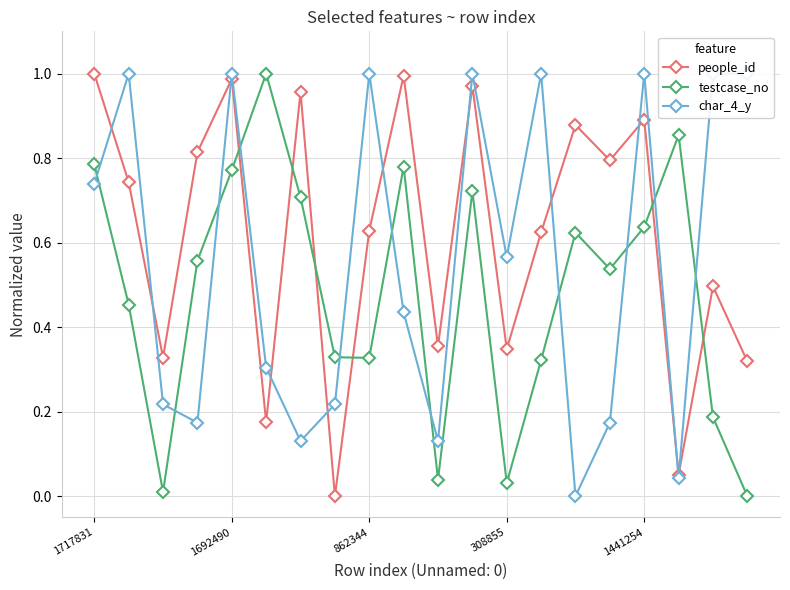

How many times do people_id and testcase_no cross each other?

6